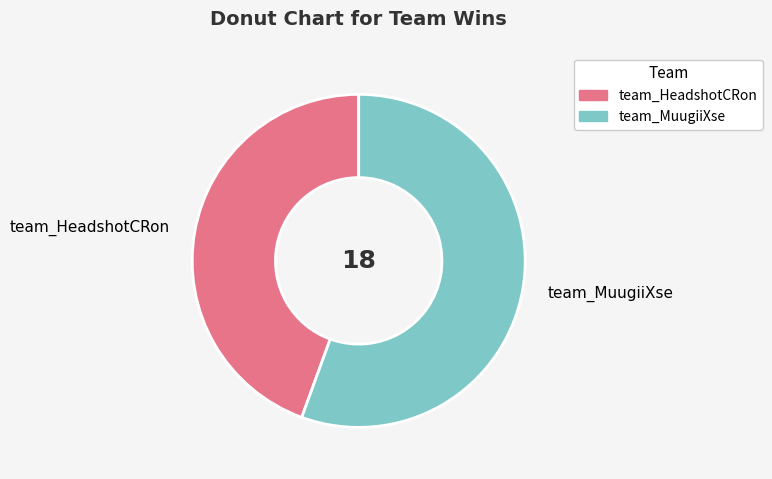

What is the smallest slice in the pie chart?

team_HeadshotCRon